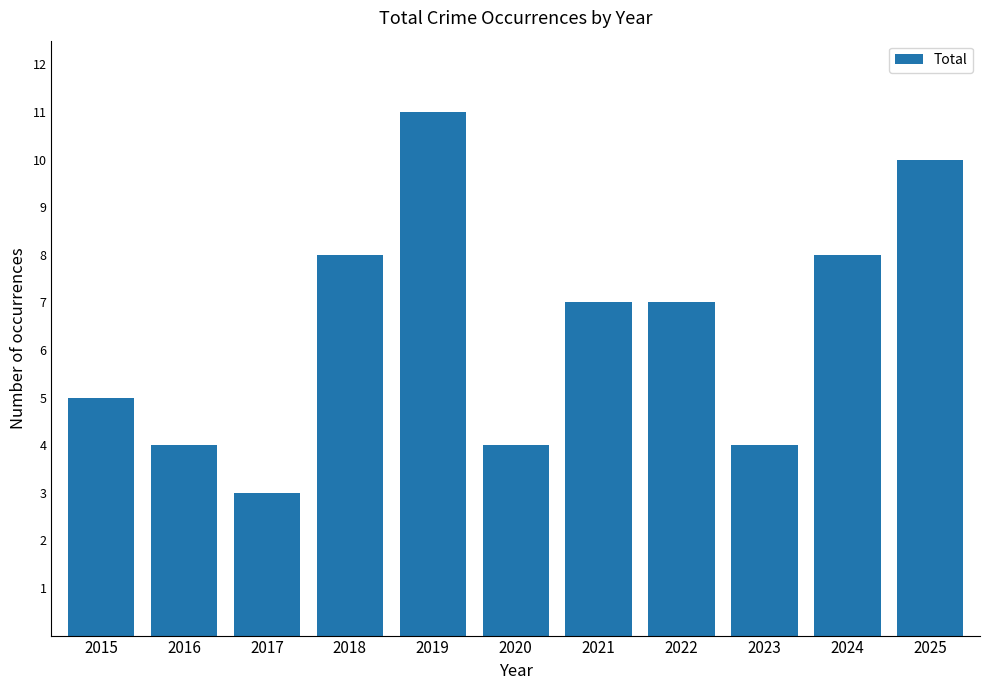

At which label does the data first exceed 7?

2018